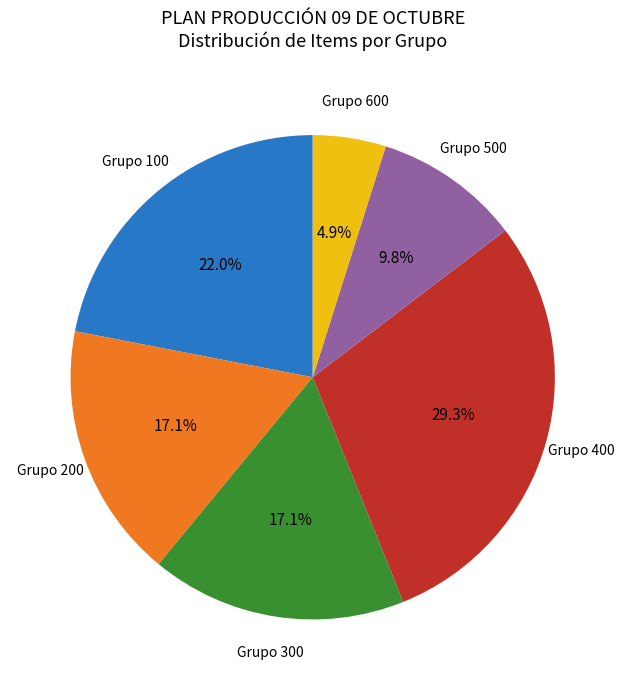

Is there any slice that represents more than half of the pie?

No